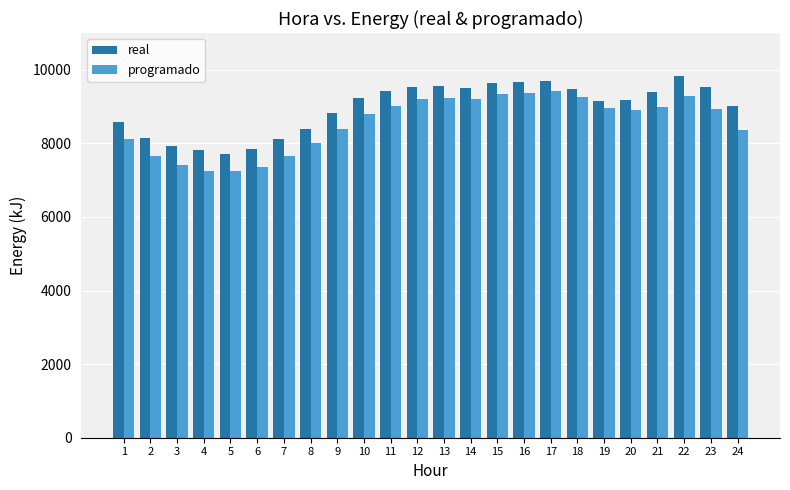

What is the sum of all programado values?

205447.4